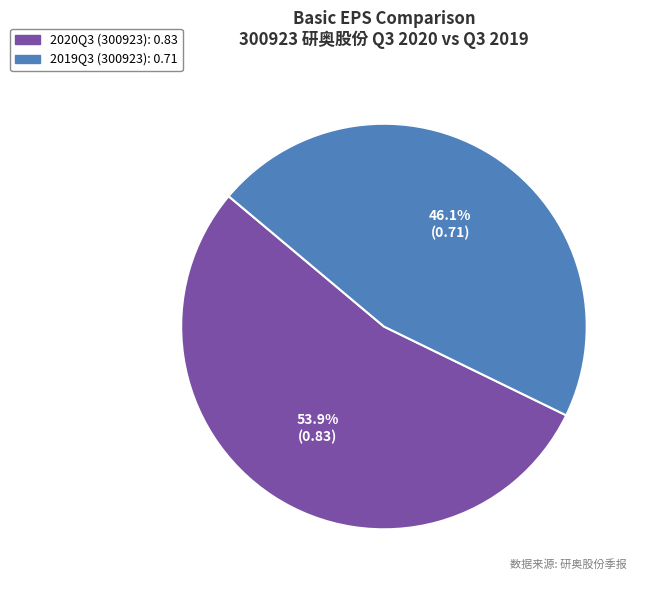

What is the largest slice in the pie chart?

2020Q3 (300923)